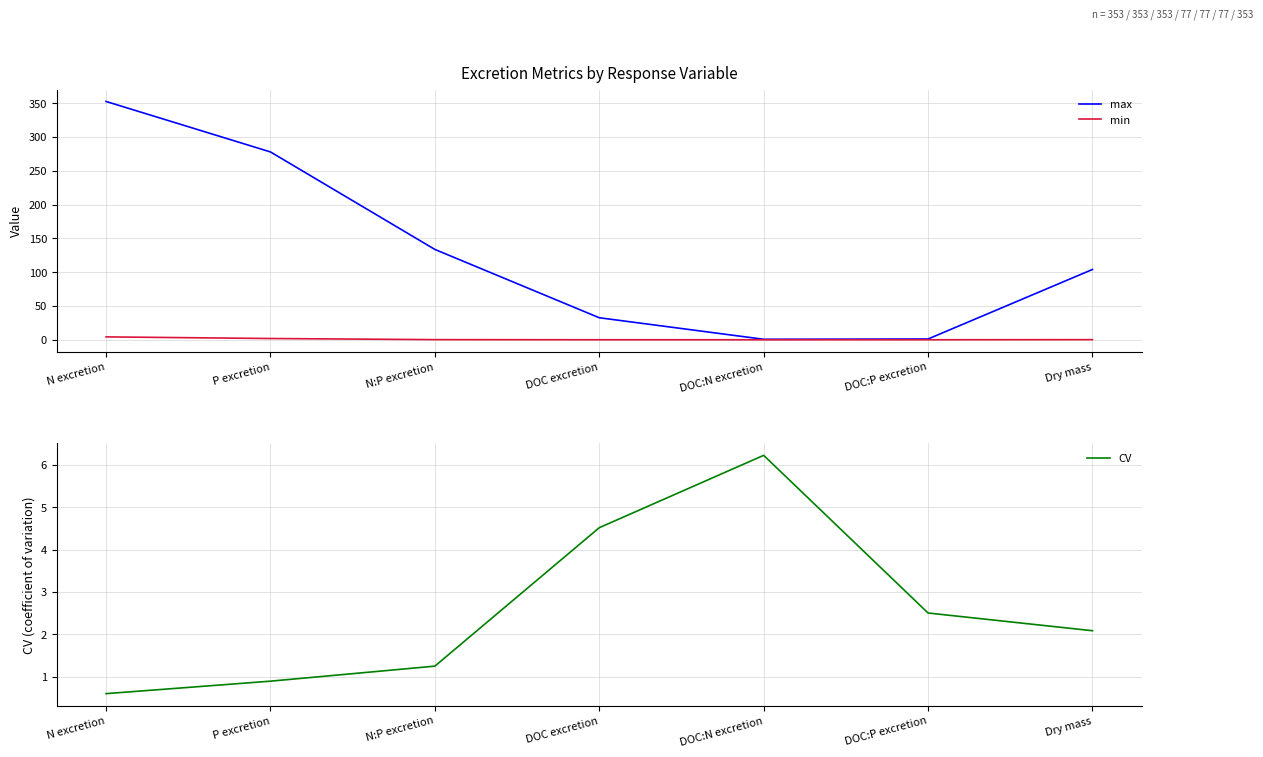

Rank the series at N excretion from lowest to highest value.

CV, min, max